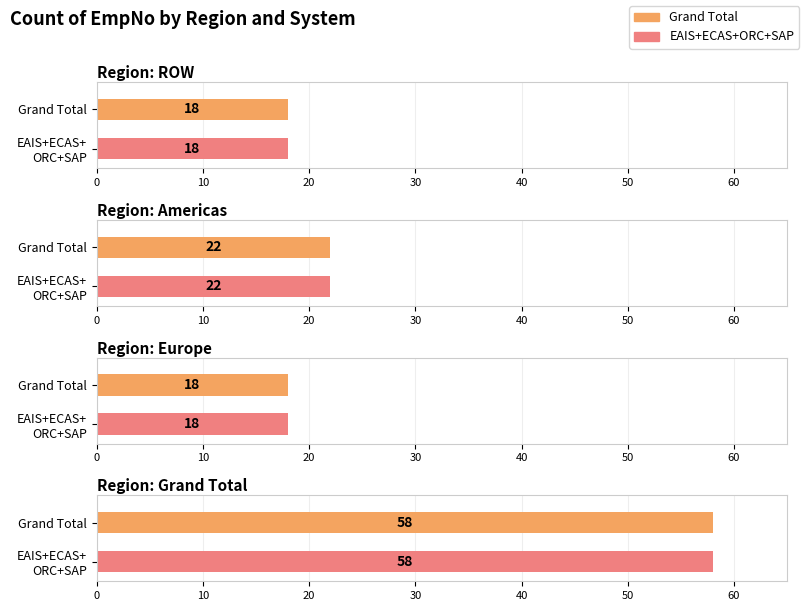

Which category has the highest value in the EAIS series?

Grand Total